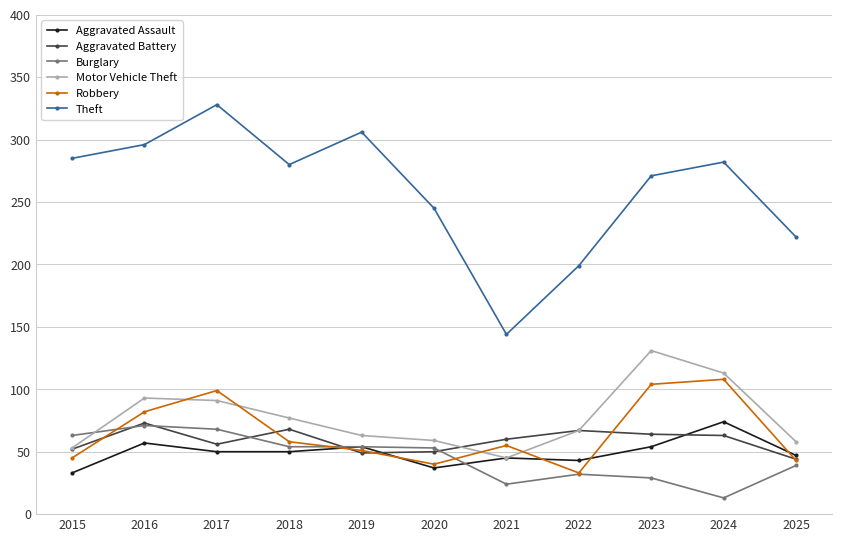

What is the sum of all Robbery values?

718